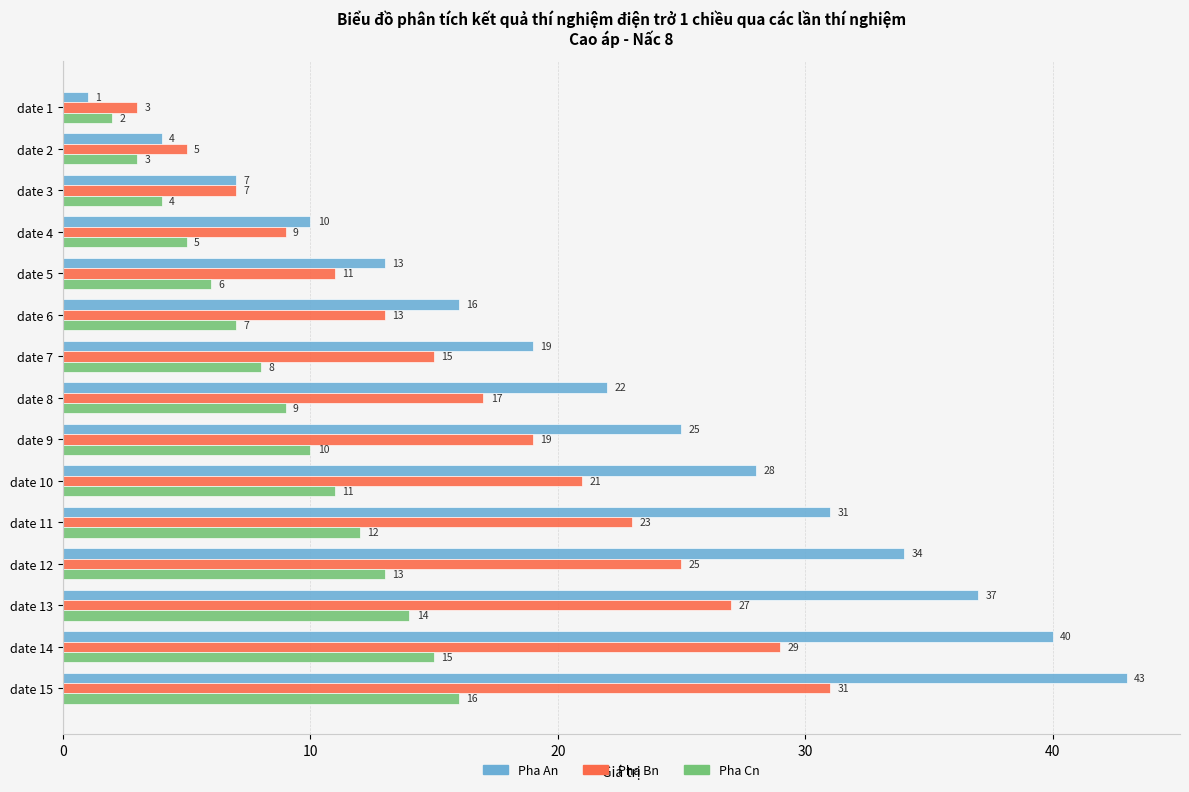

List the series in order of their peak value, highest first.

Pha An, Pha Bn, Pha Cn